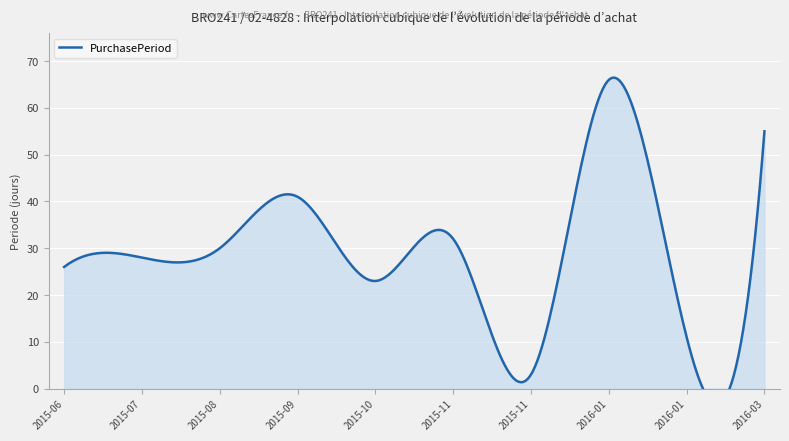

List the labels in order of value, smallest first.

2015-11-13, 2016-01-29, 2015-10-09, 2015-06-09, 2015-07-07, 2015-08-06, 2015-11-10, 2015-09-16, 2016-03-24, 2016-01-18